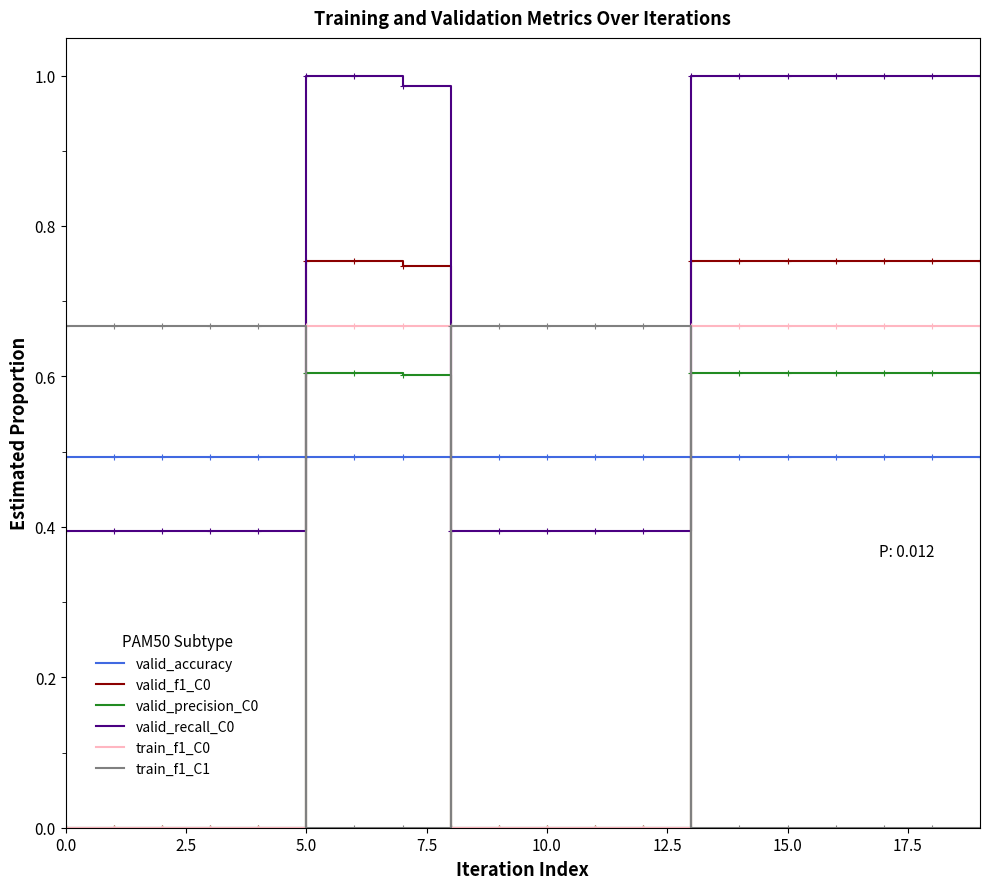

Which series has the largest total across all categories?

valid_recall_C0